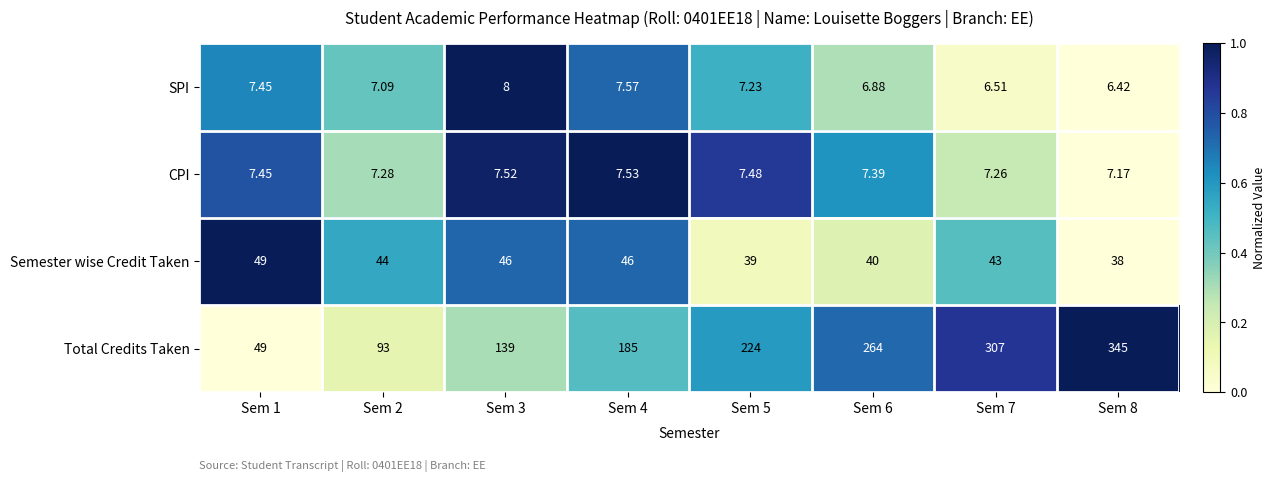

Rank the series by their maximum value, from highest to lowest.

Total Credits Taken, Semester wise Credit Taken, SPI, CPI